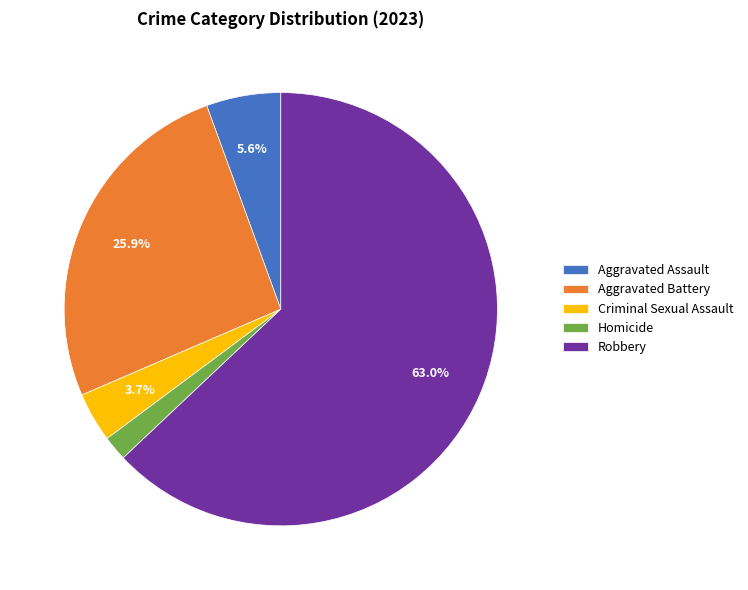

To the nearest percent, what percentage of the pie is Aggravated Assault?

6%